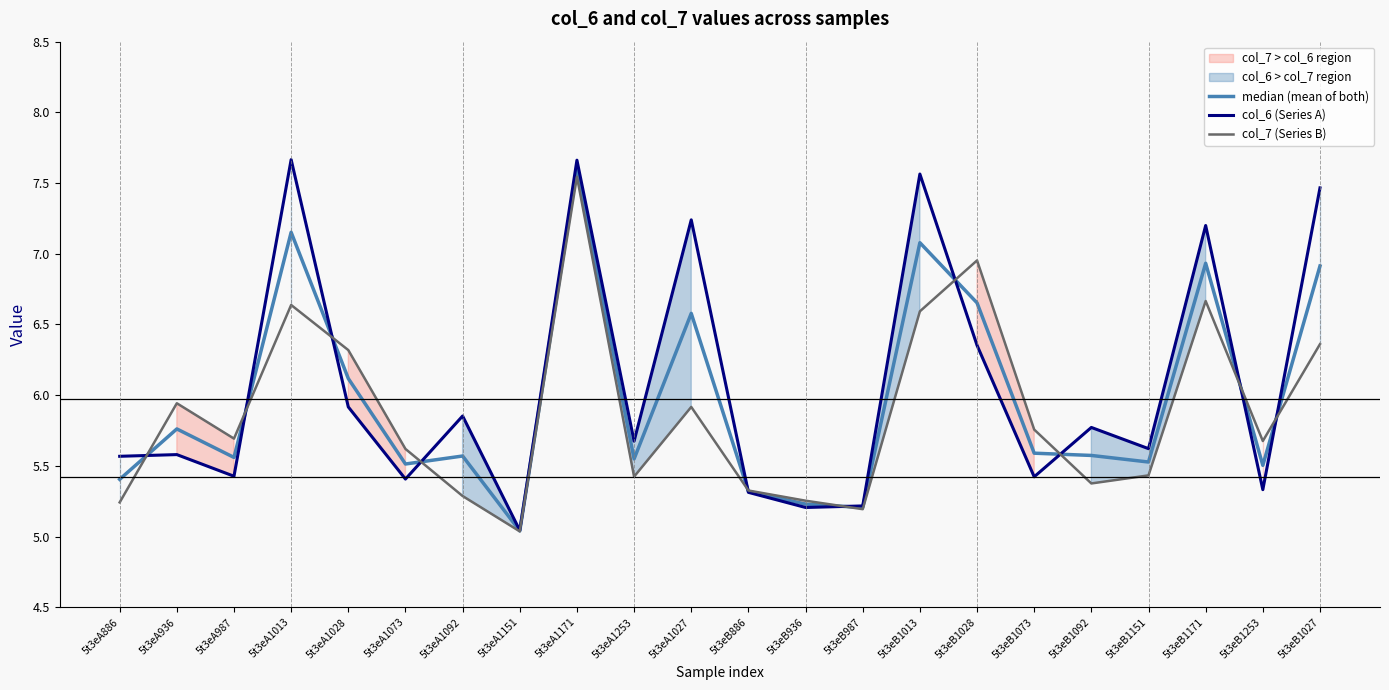

At which category does col_6 (Series A) reach its first local peak?

5t3eA936